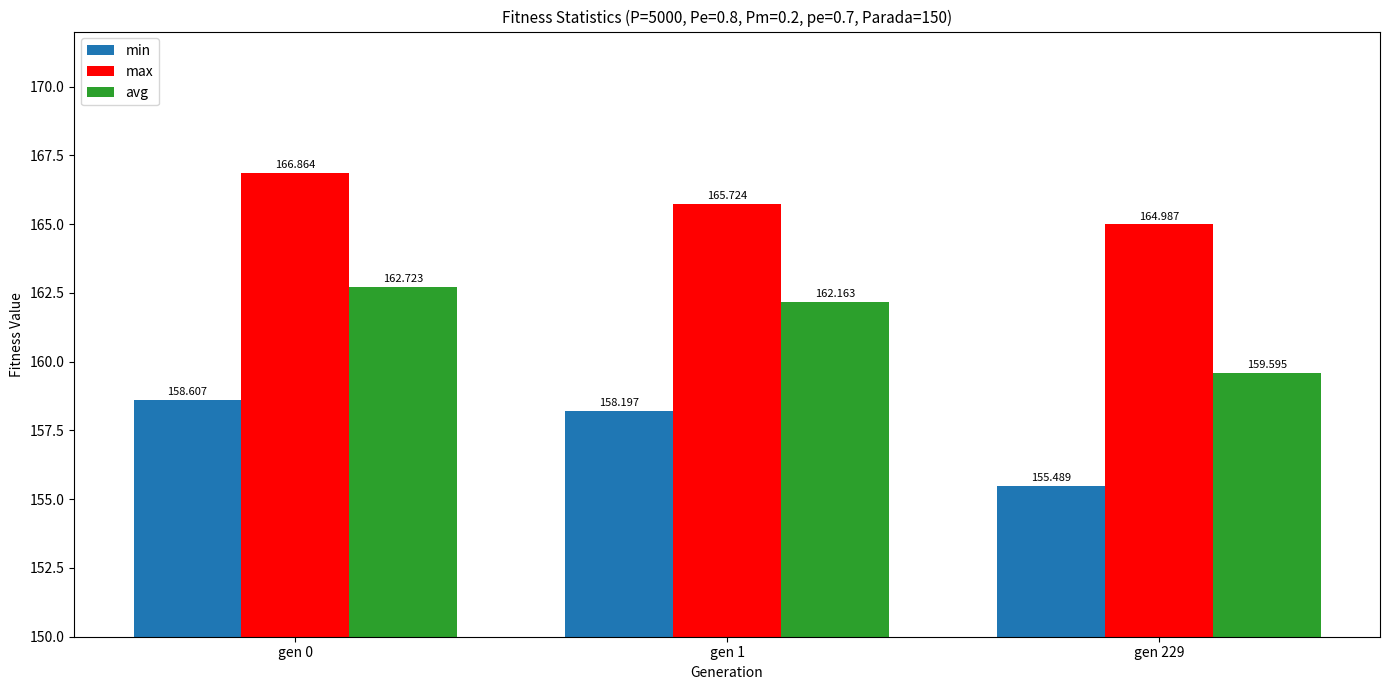

What is the greatest value displayed?

166.9